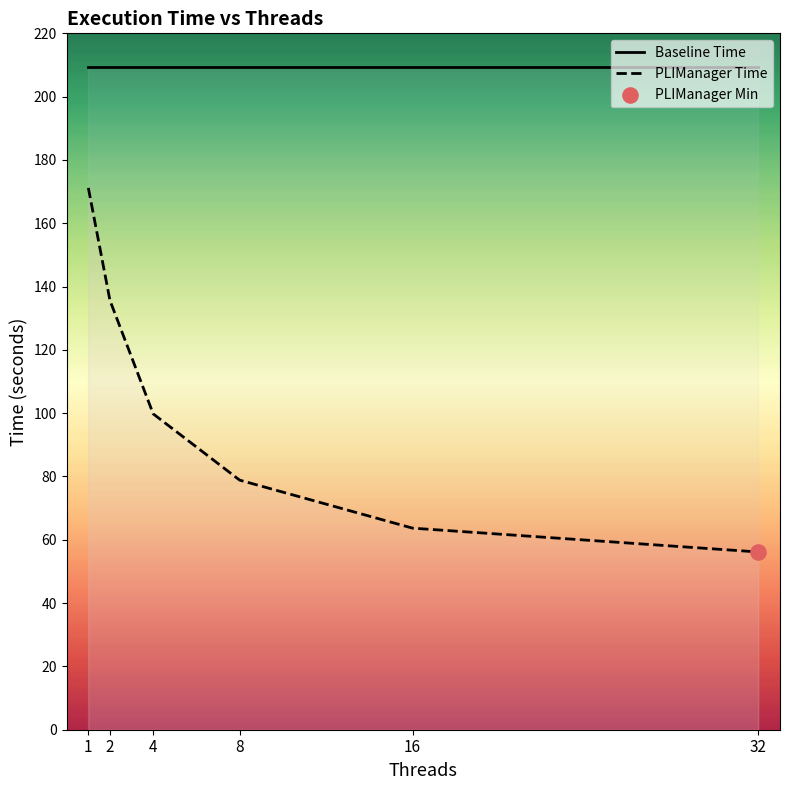

Which series contains the lowest Y value?

PLIManager Time